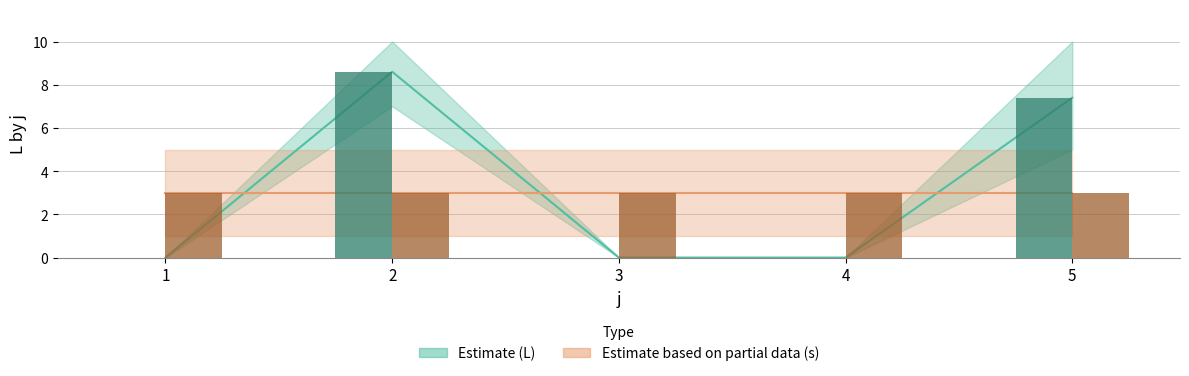

True or false: s mean has a value of 3.0 at 1.

True